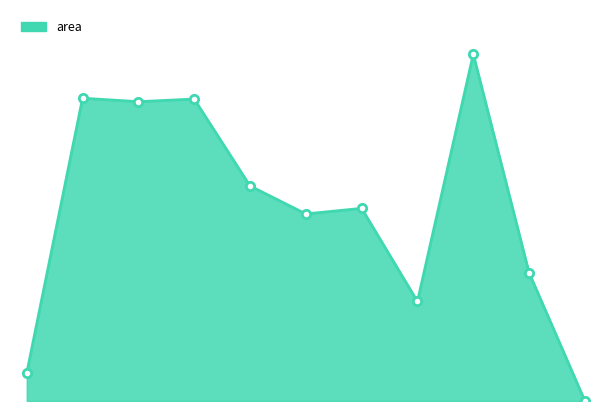

What is the greatest value displayed?

2568125